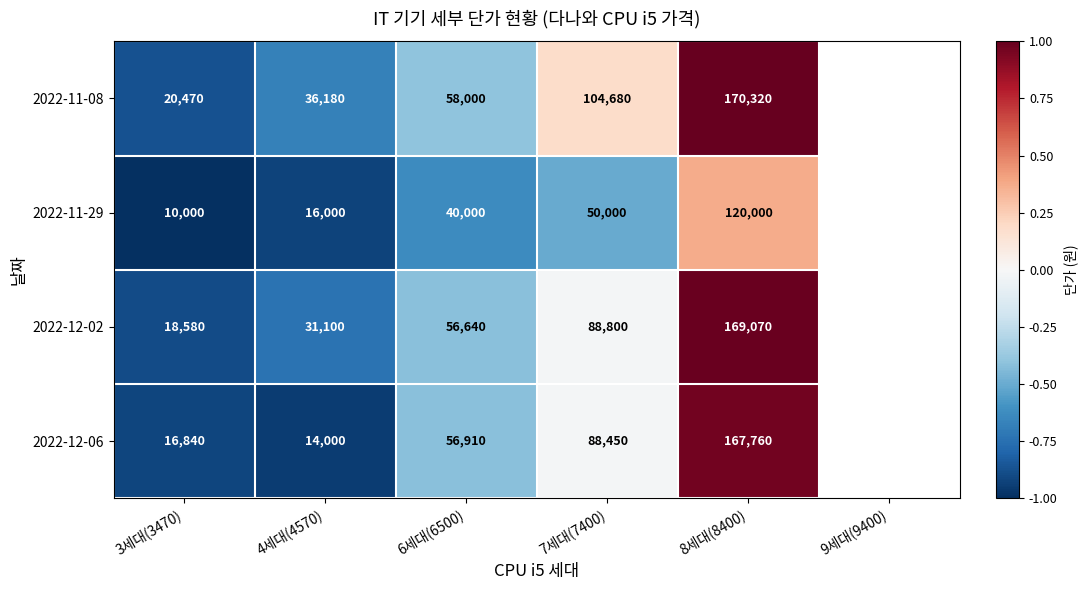

The 2022-11-08 series shows -0.4 at 4세대(4570). True or false?

False